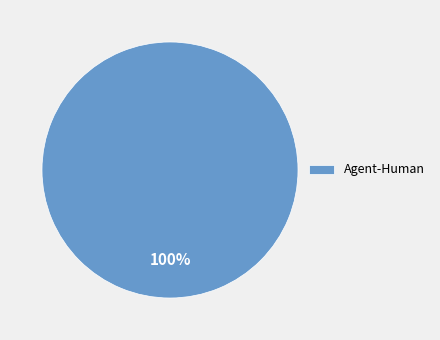

How many segments does this pie chart have?

1